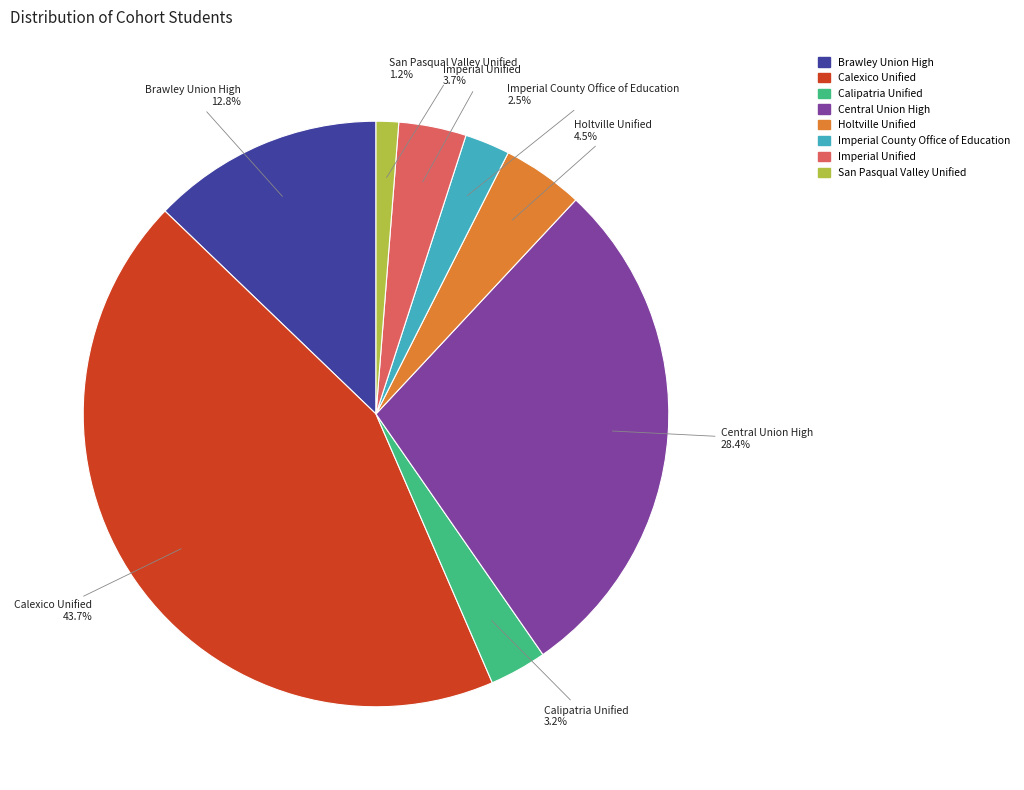

Count the number of slices in the pie.

8